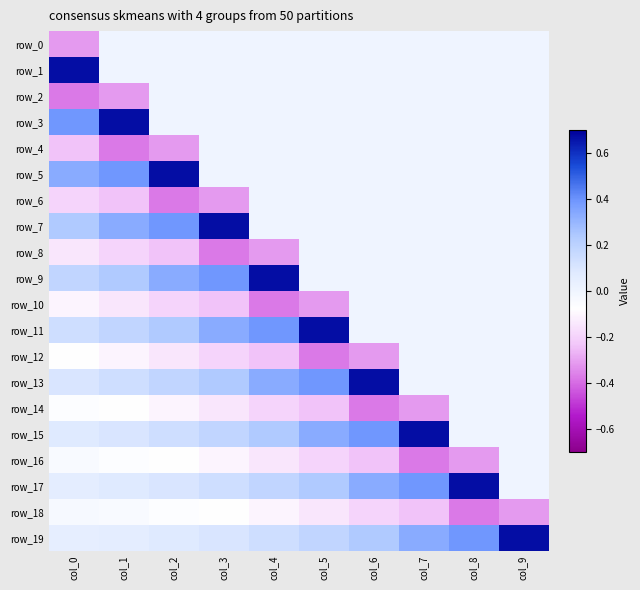

What is the difference between the row_8 values at col_0 and col_8?

0.1